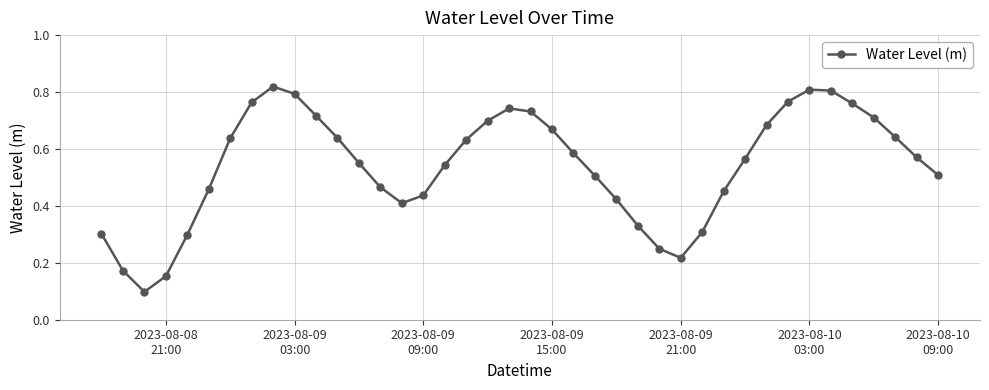

True or false: there are more than 2 points higher than both neighbors.

True